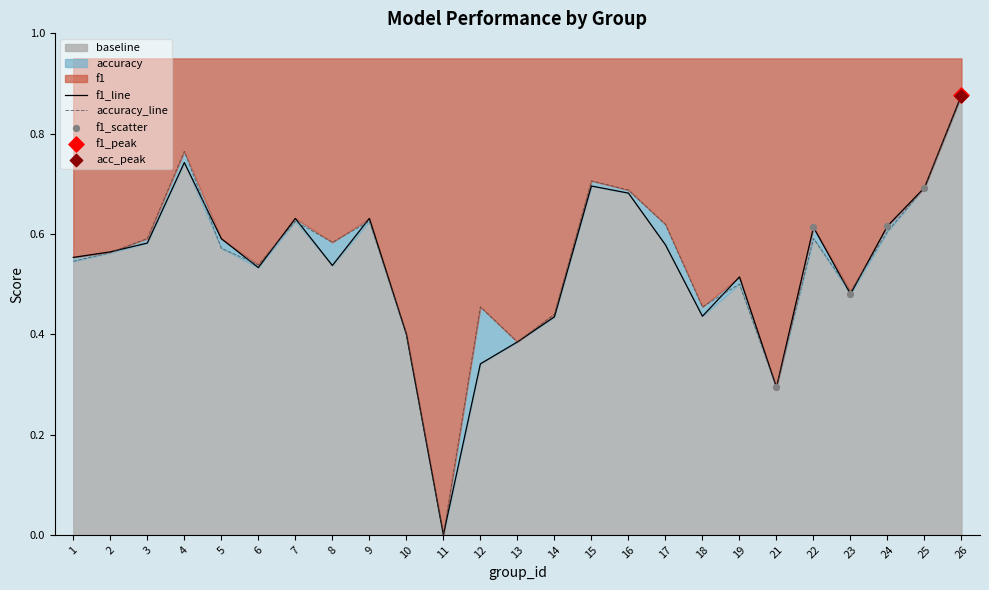

Which series has the widest spread of Y values?

f1